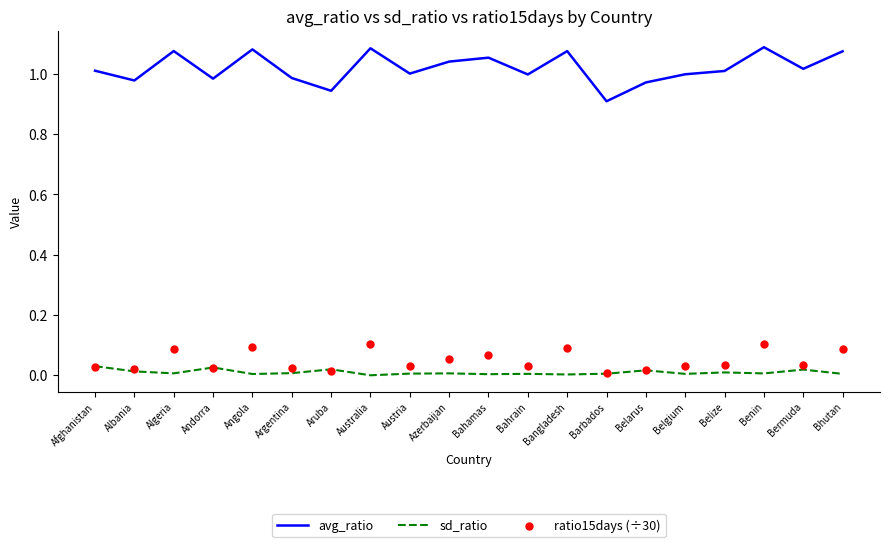

Is the value of sd_ratio at Bhutan greater than the value of ratio15days (÷30) at Bahrain?

No